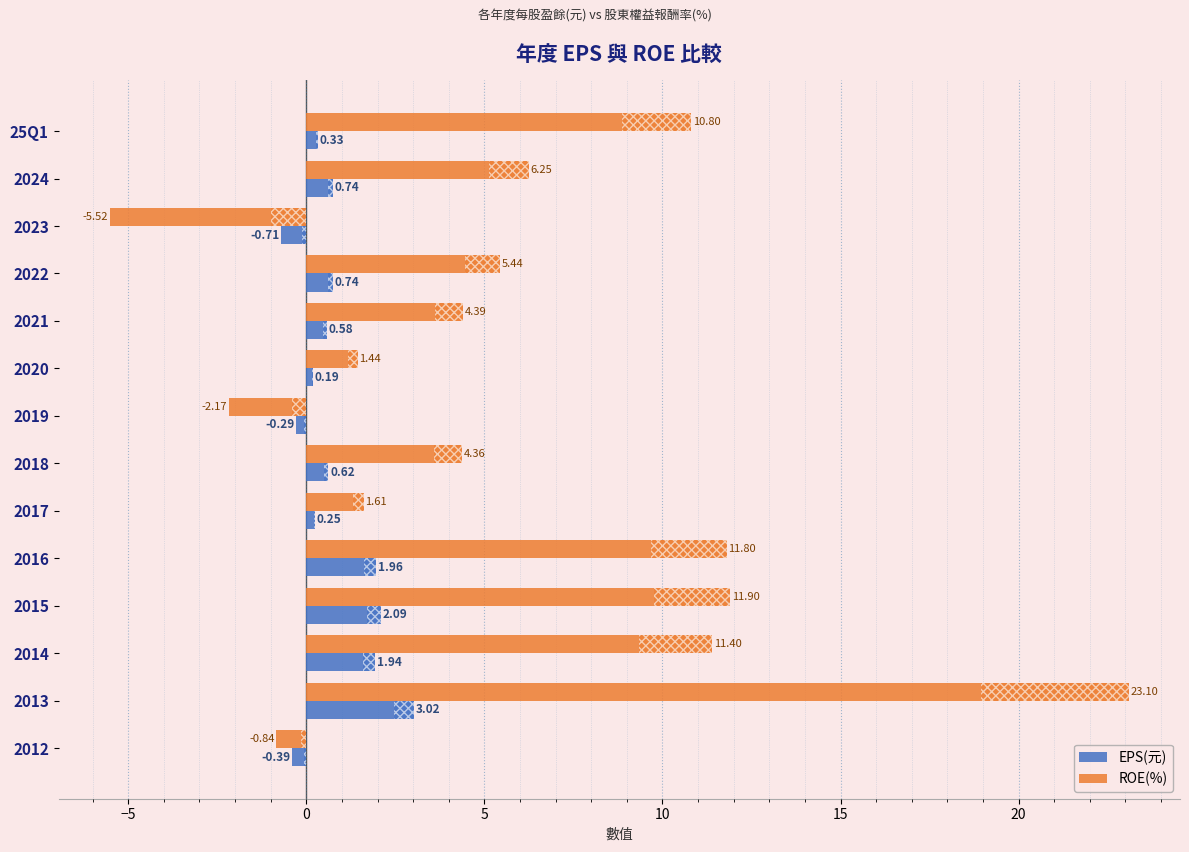

What is the difference between the second highest and minimum values in the ROE(%) series?

17.4